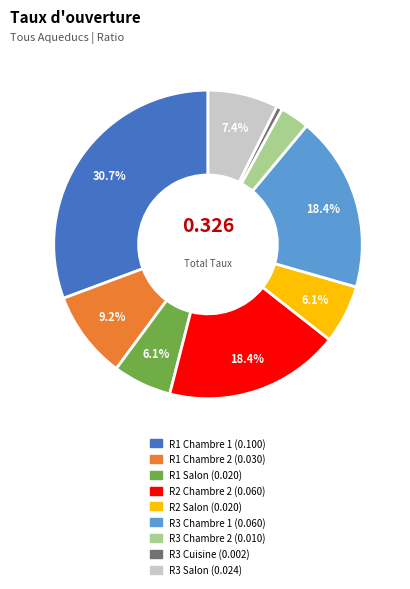

Is it true that R3 Cuisine is 7% of the pie?

False